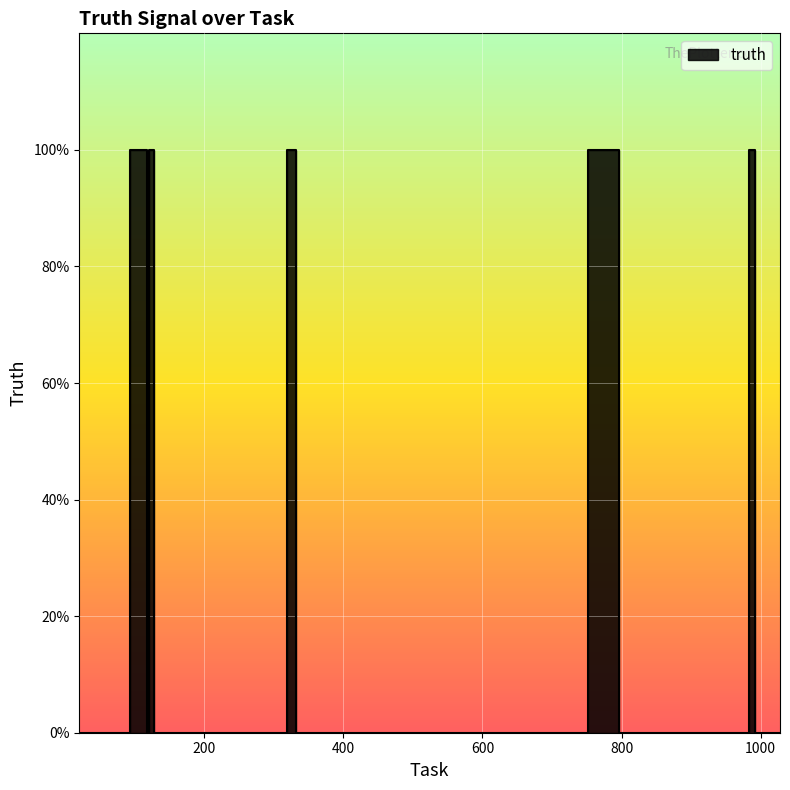

Count the values in the range 0 to 1.

40